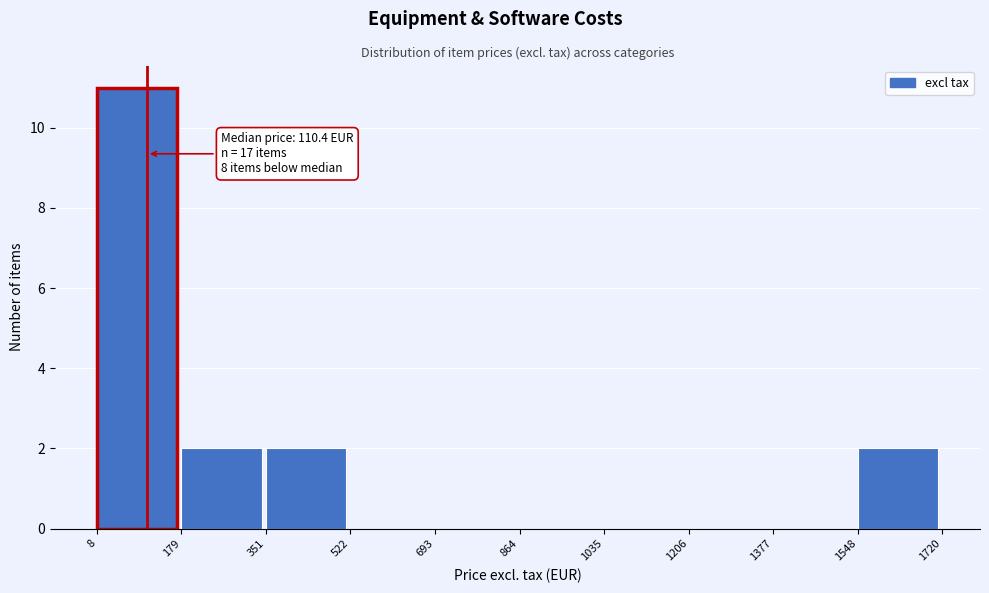

Over which range of the x-axis is the bar tallest?

8 to 179